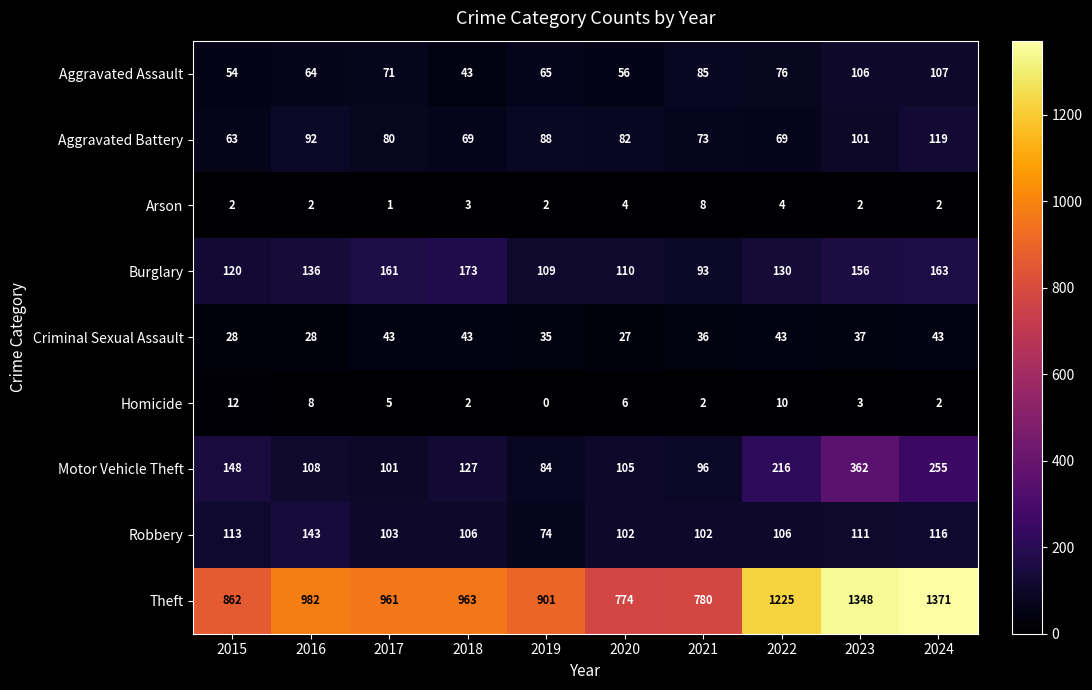

What is the lowest value of the Aggravated Assault series?

43